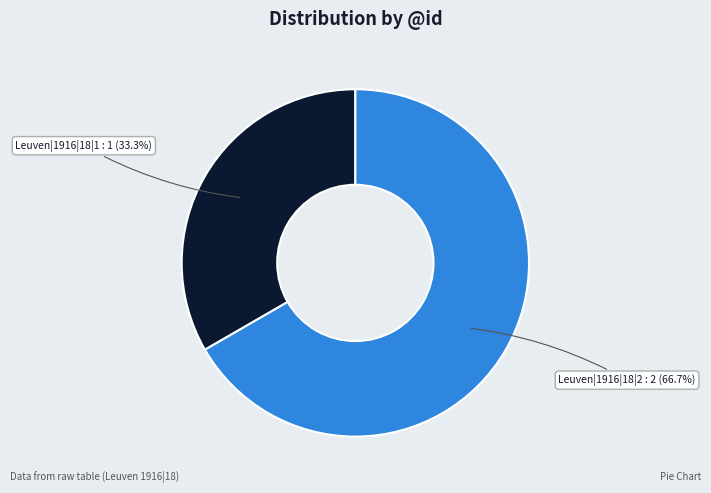

Count the number of slices in the pie.

2